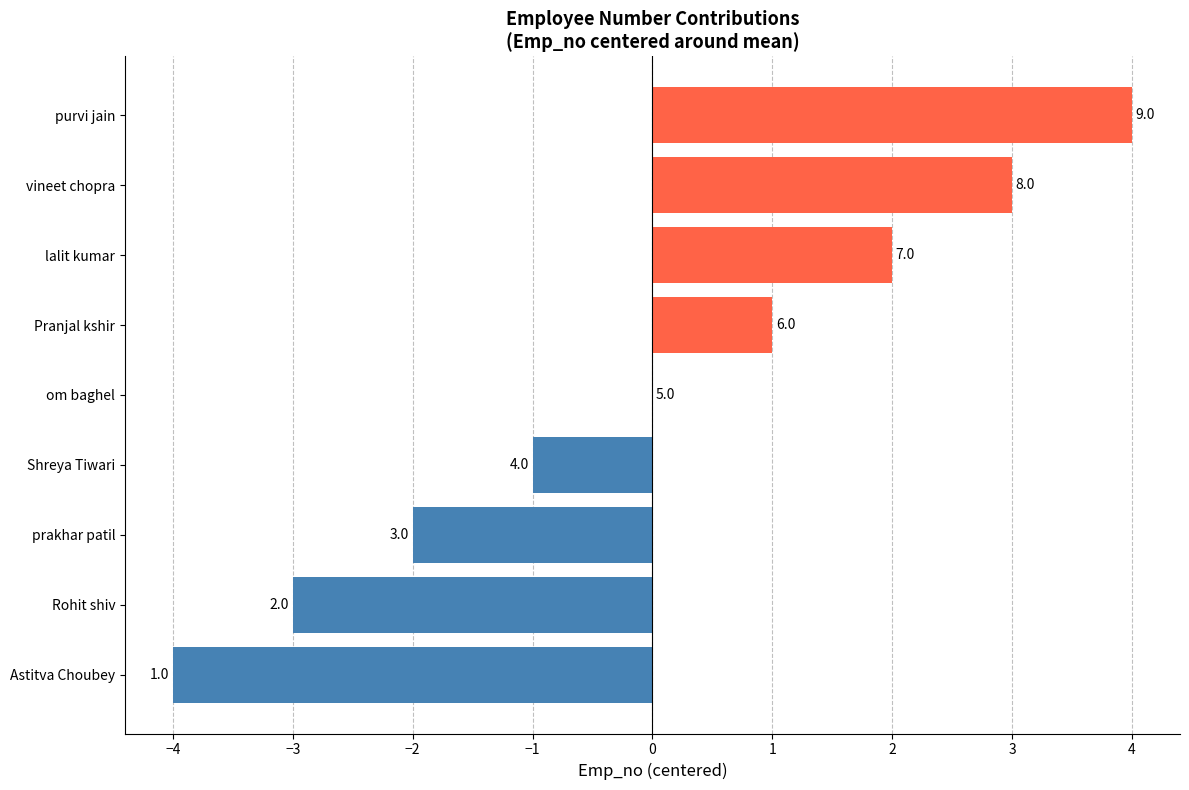

Are the bars horizontal?

Yes